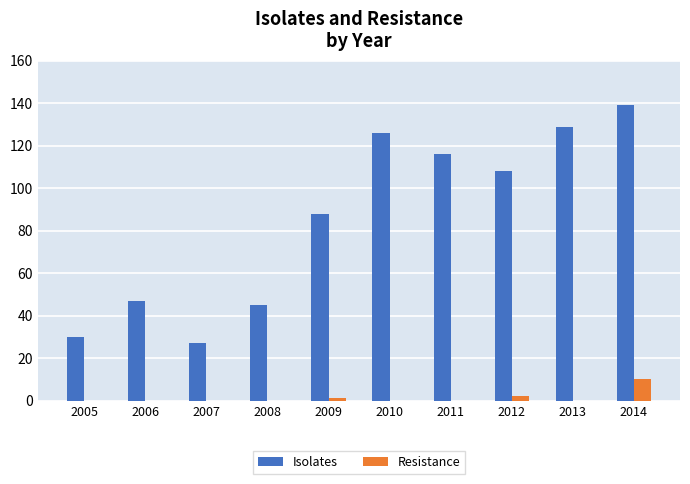

At which label does Isolates reach its peak?

2014